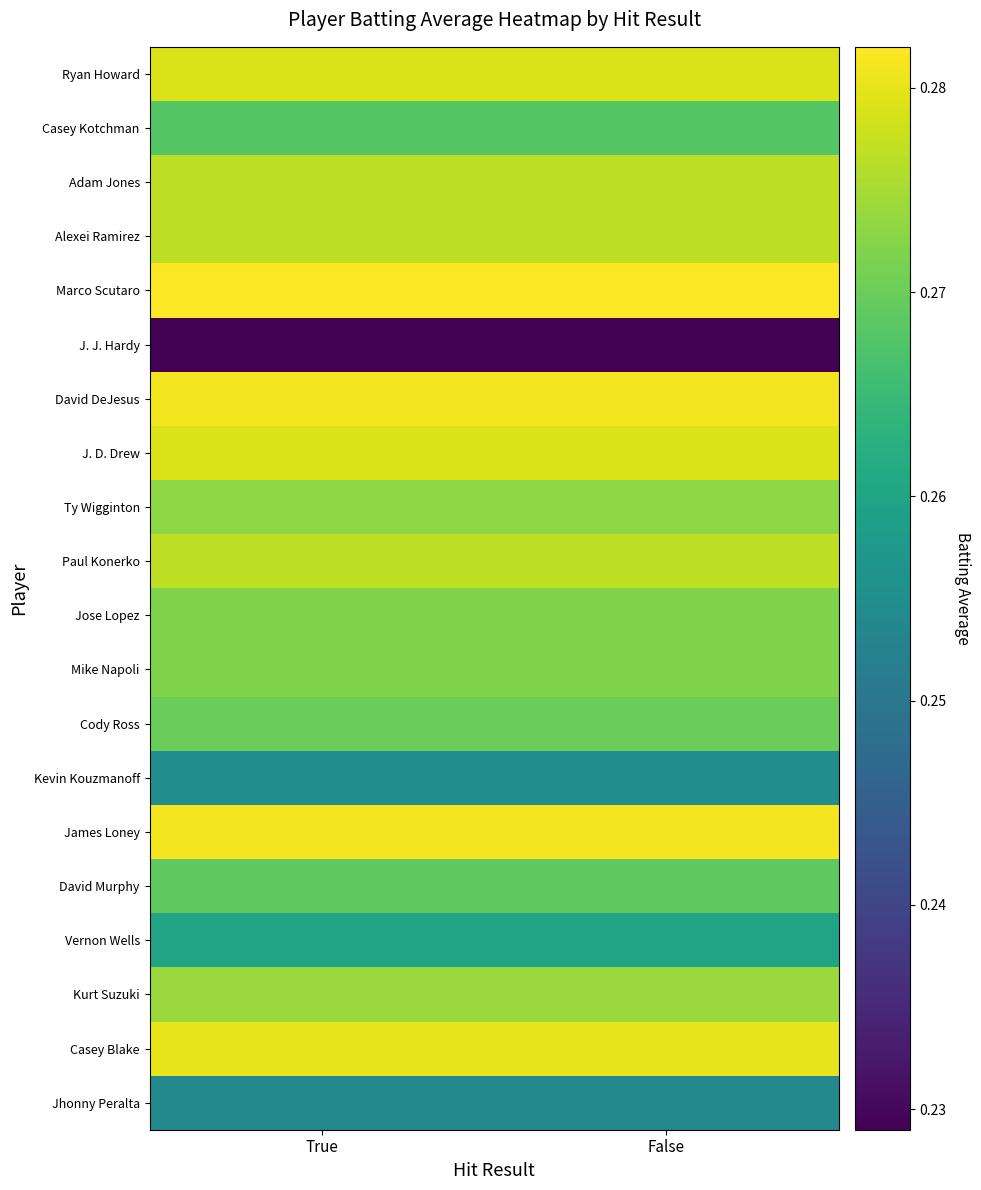

What is the maximum value shown in the chart?

0.3